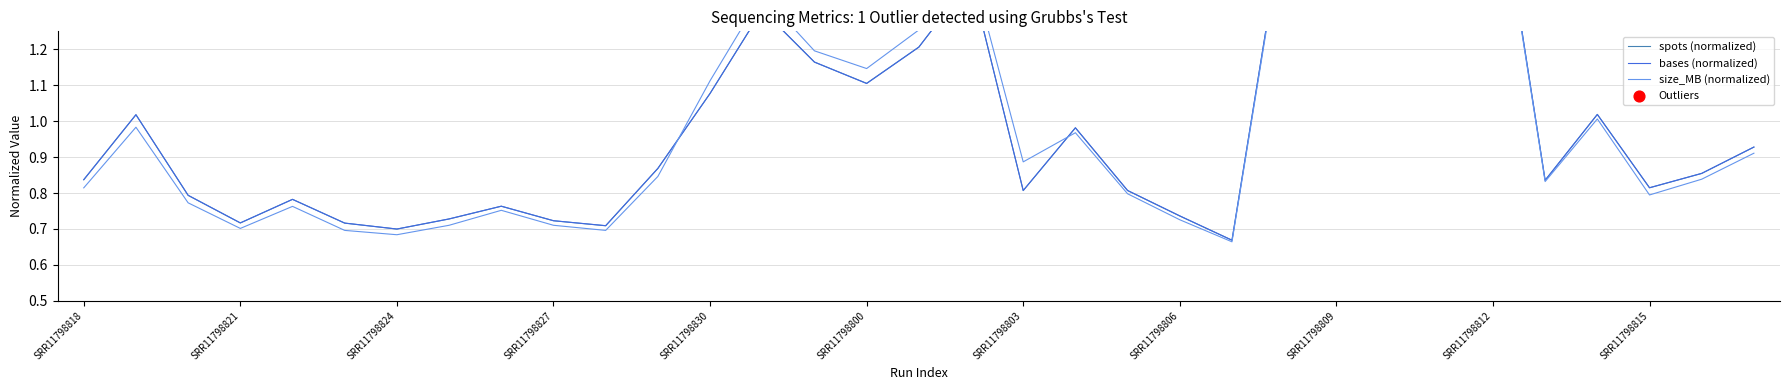

Is the value of size_MB (normalized) at 18 greater than the value of bases (normalized) at SRR11798800?

Yes